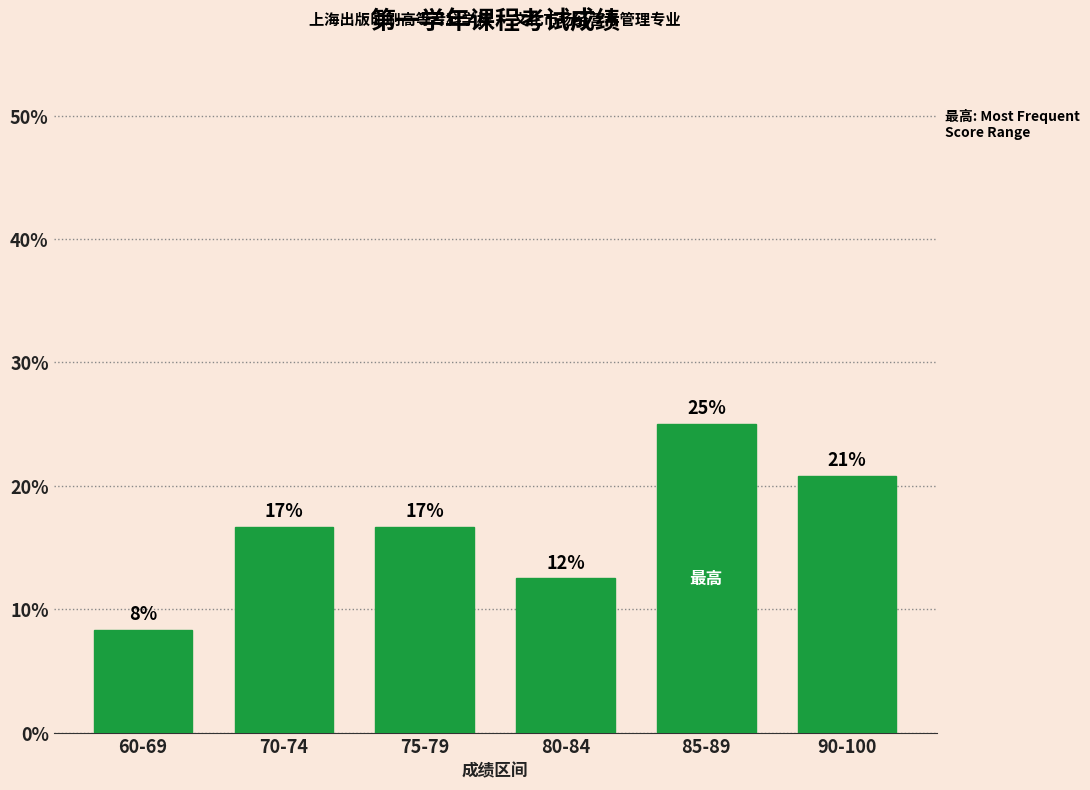

What is the greatest value displayed?

25.0